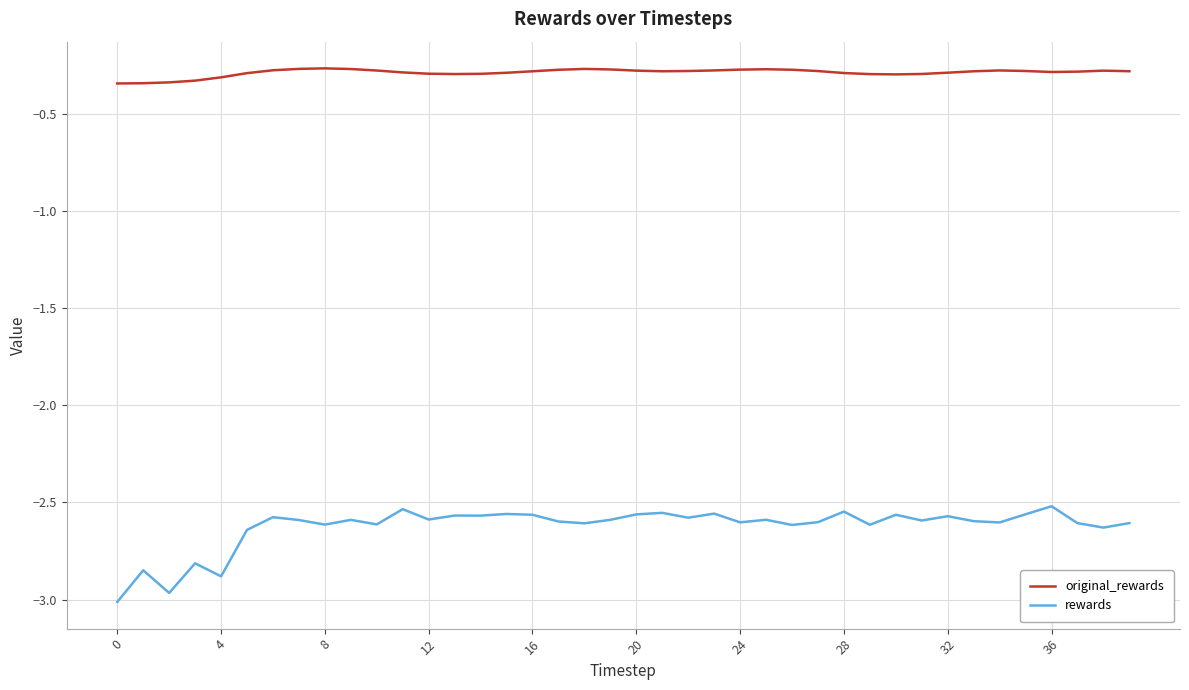

Which series has the largest range (max minus min)?

rewards